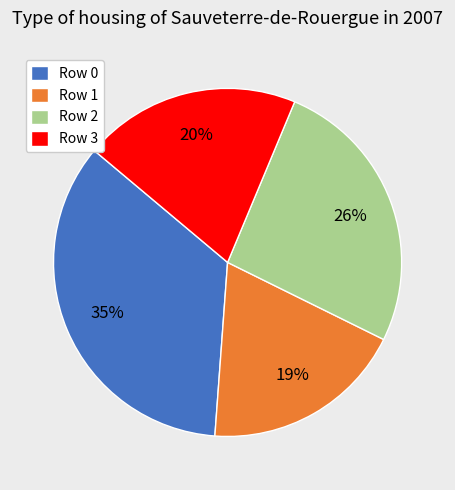

Approximately how many times larger is the value at Row 0 compared to Row 2?

1.3